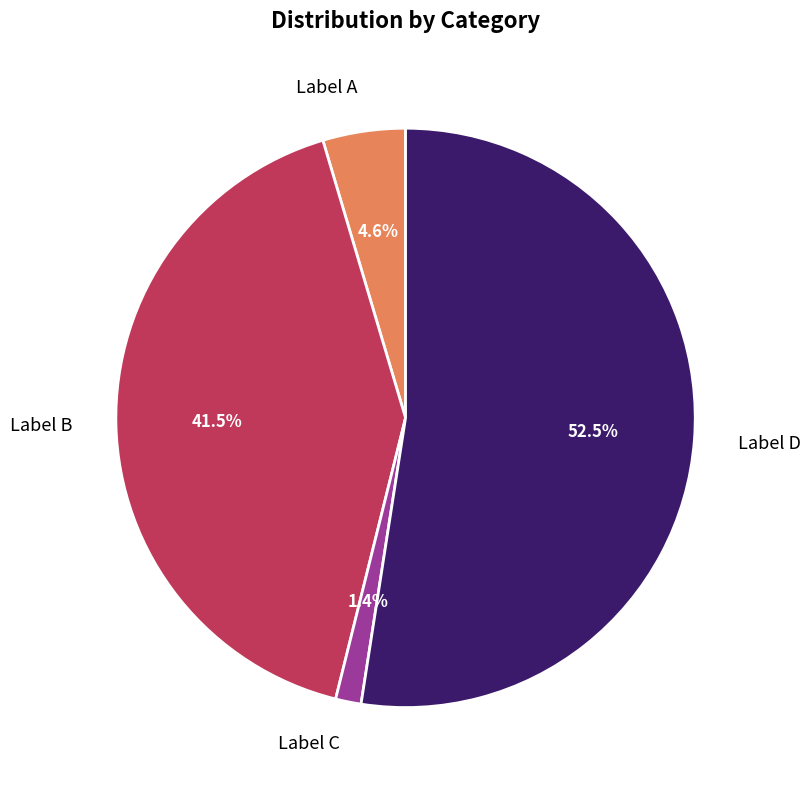

Is Label C the majority of the pie?

No